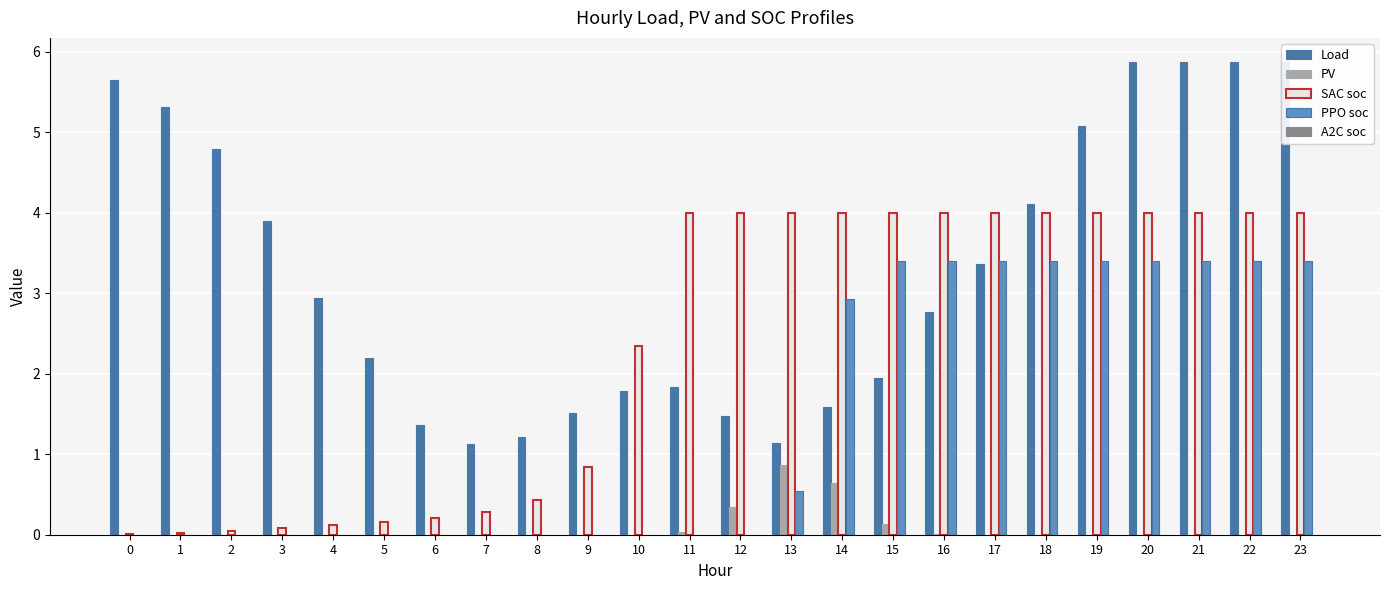

Is it true that PPO soc equals 3.4 at 22?

True